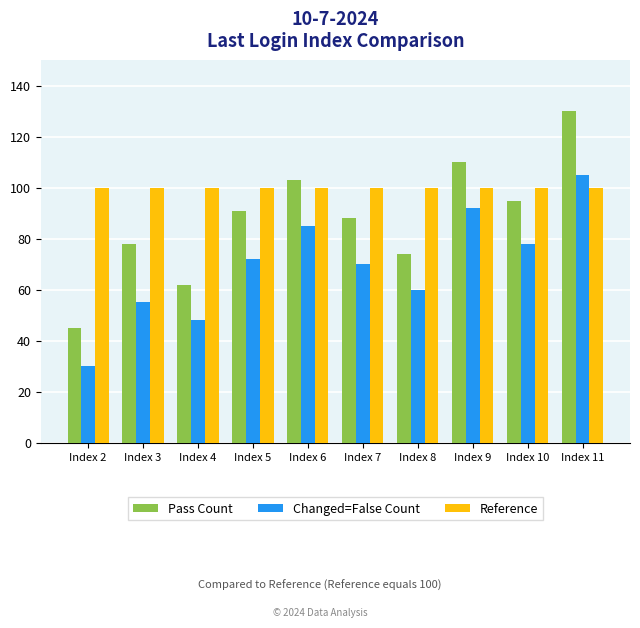

The Changed=False Count series shows 41 at Index 2. True or false?

False